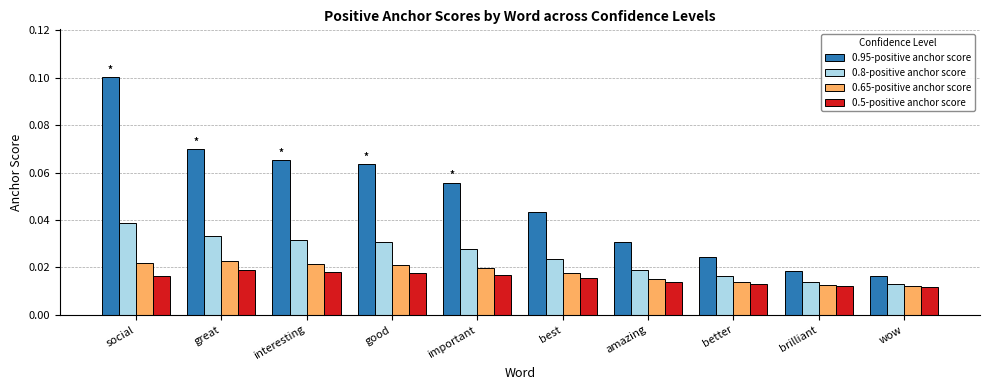

Are the bars grouped side by side (vs. stacked)?

Yes